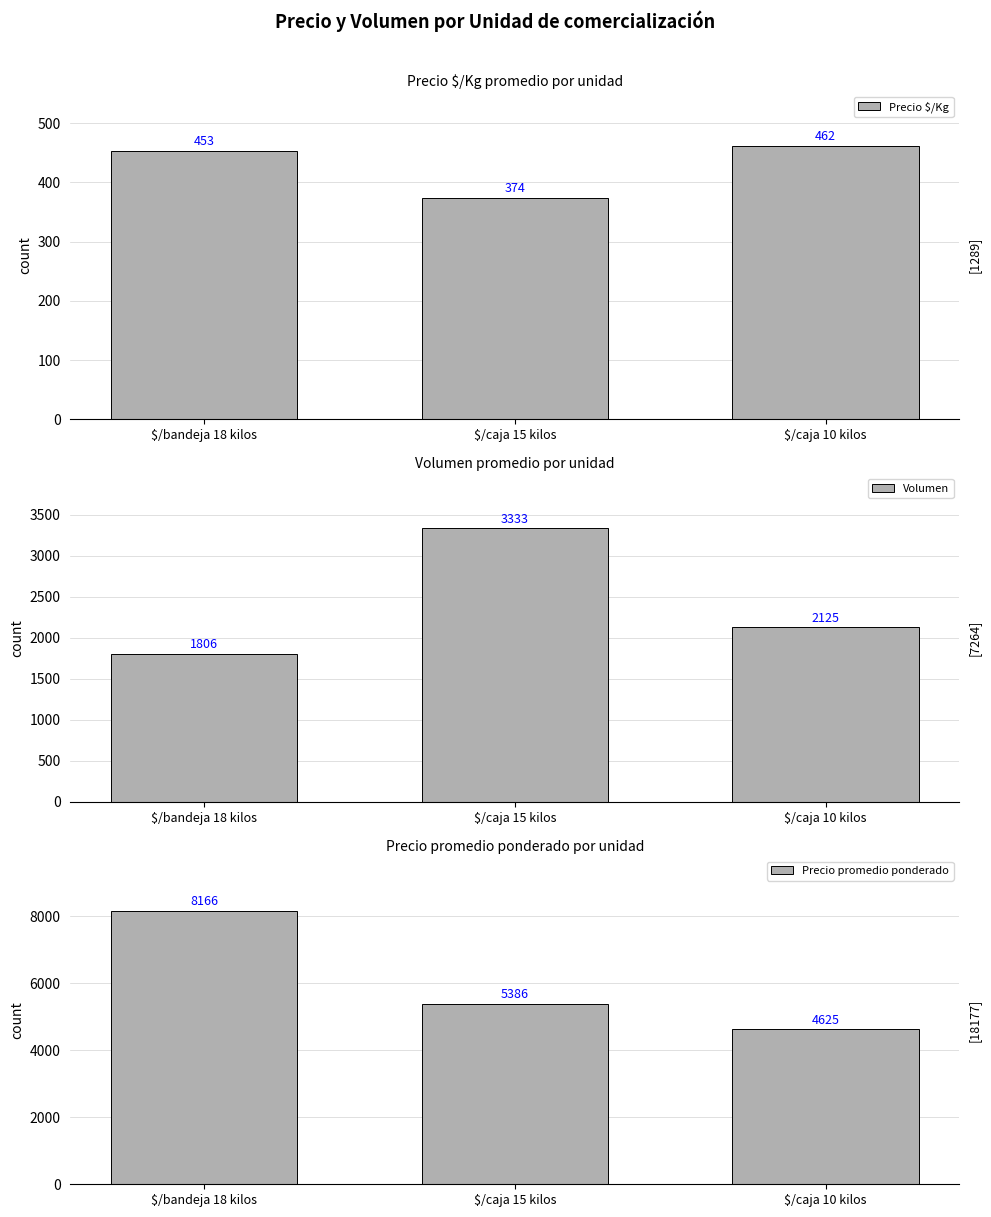

Reading left to right, what are all the values shown in this chart?

Precio $/Kg: $/bandeja 18 kilos=453	$/caja 15 kilos=374	$/caja 10 kilos=462
Volumen: $/bandeja 18 kilos=1806	$/caja 15 kilos=3333	$/caja 10 kilos=2125
Precio promedio ponderado: $/bandeja 18 kilos=8166	$/caja 15 kilos=5386	$/caja 10 kilos=4625